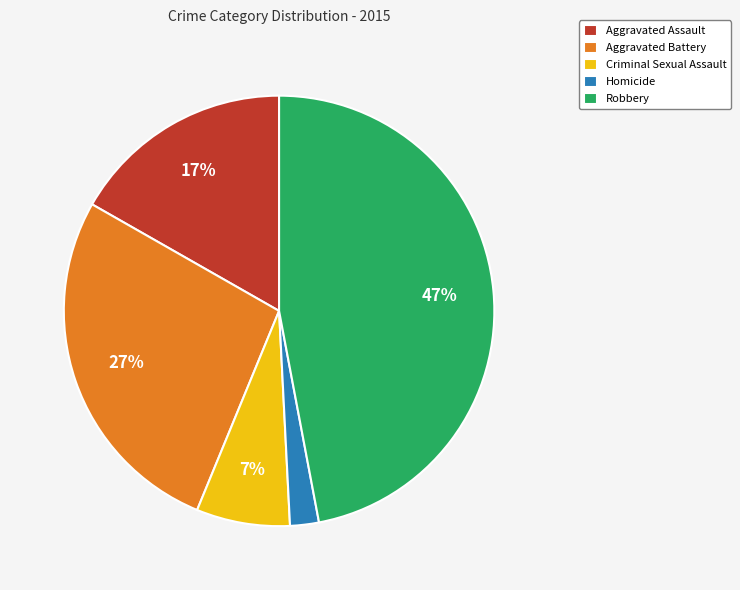

Do Robbery and Aggravated Assault together represent more than half of the pie?

Yes